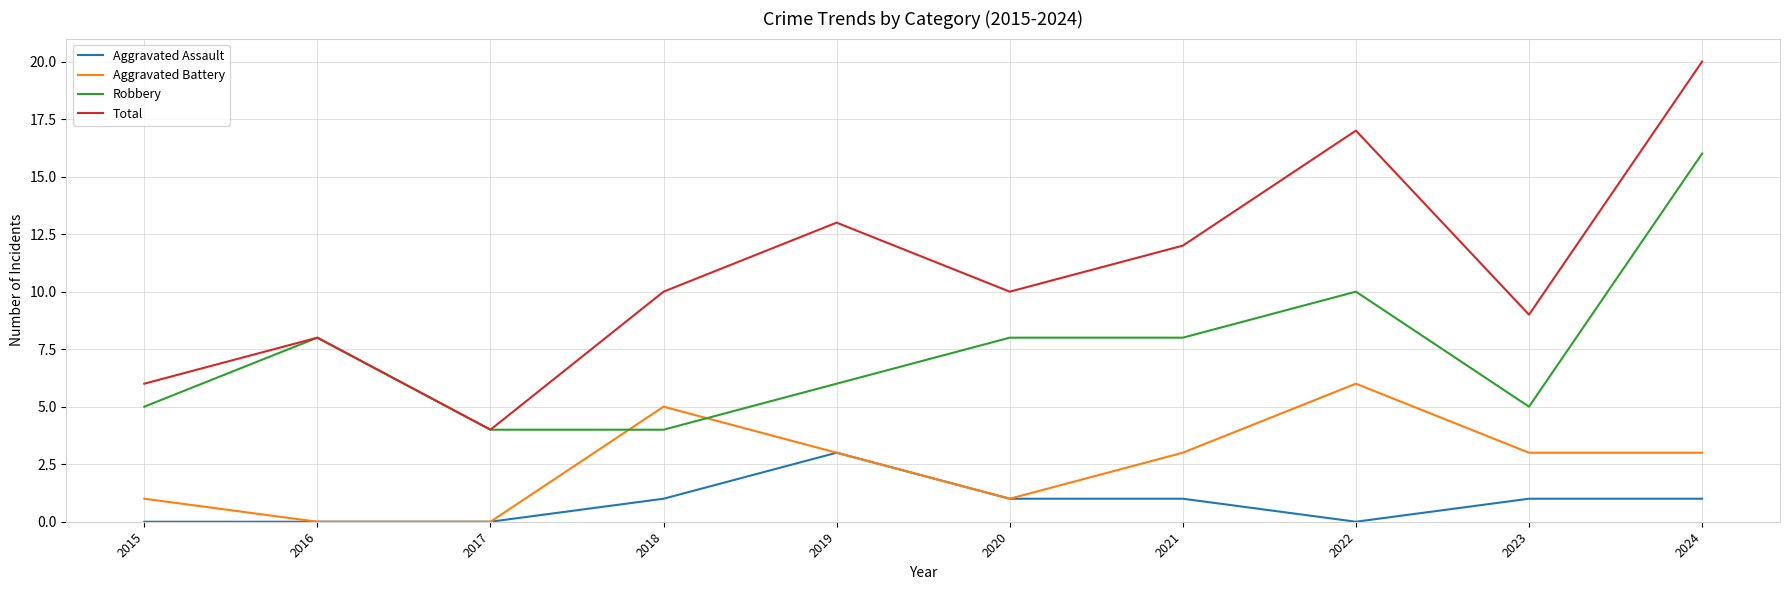

Rank the series at 2022 from lowest to highest value.

Aggravated Assault, Aggravated Battery, Robbery, Total